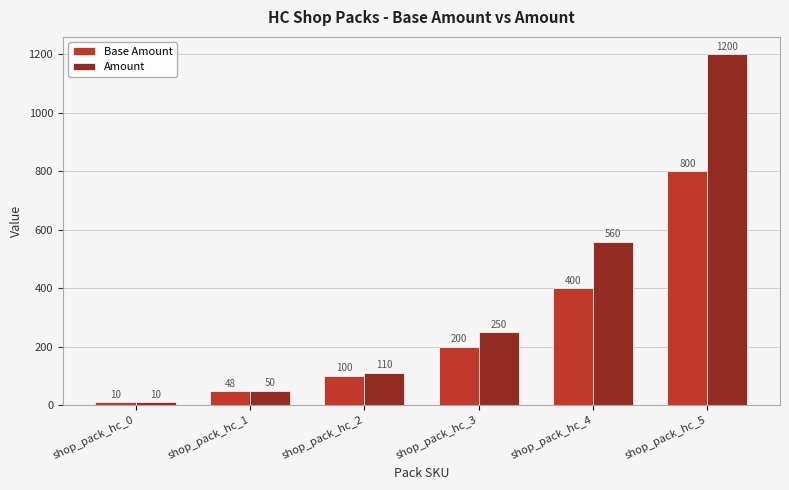

What is the value of the Base Amount bar at the 1st from the left?

10